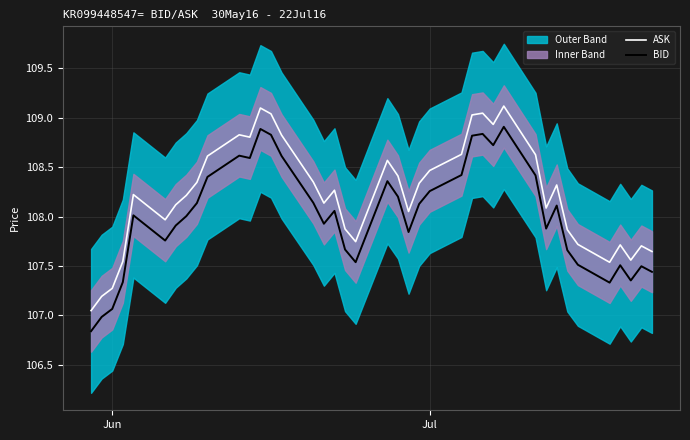

True or false: ASK and BID cross at least once.

False